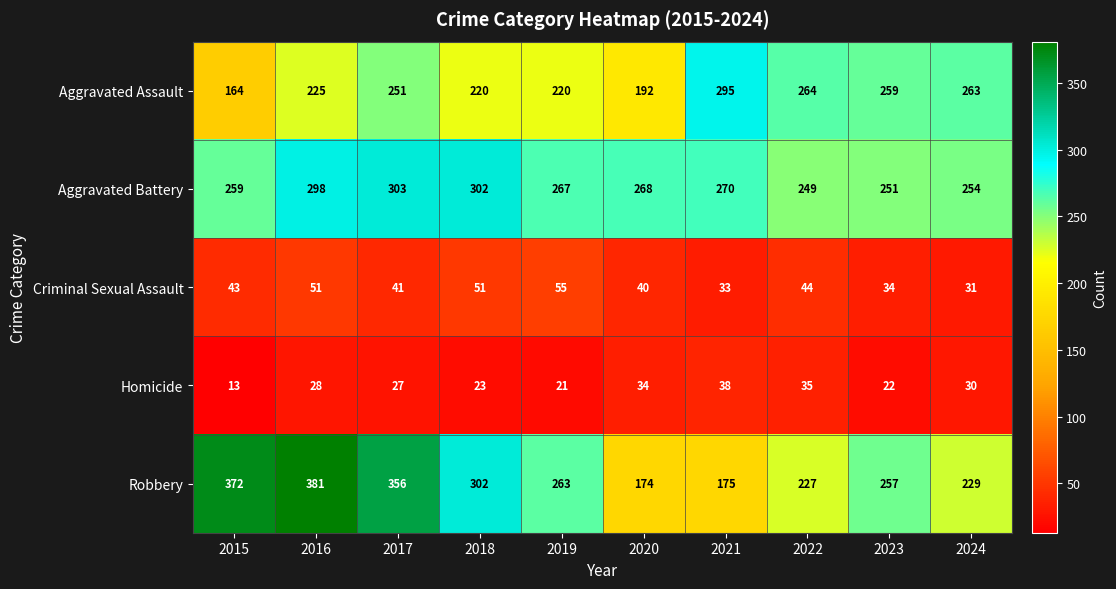

Between 2020 and 2023, which series saw the biggest shift?

Robbery